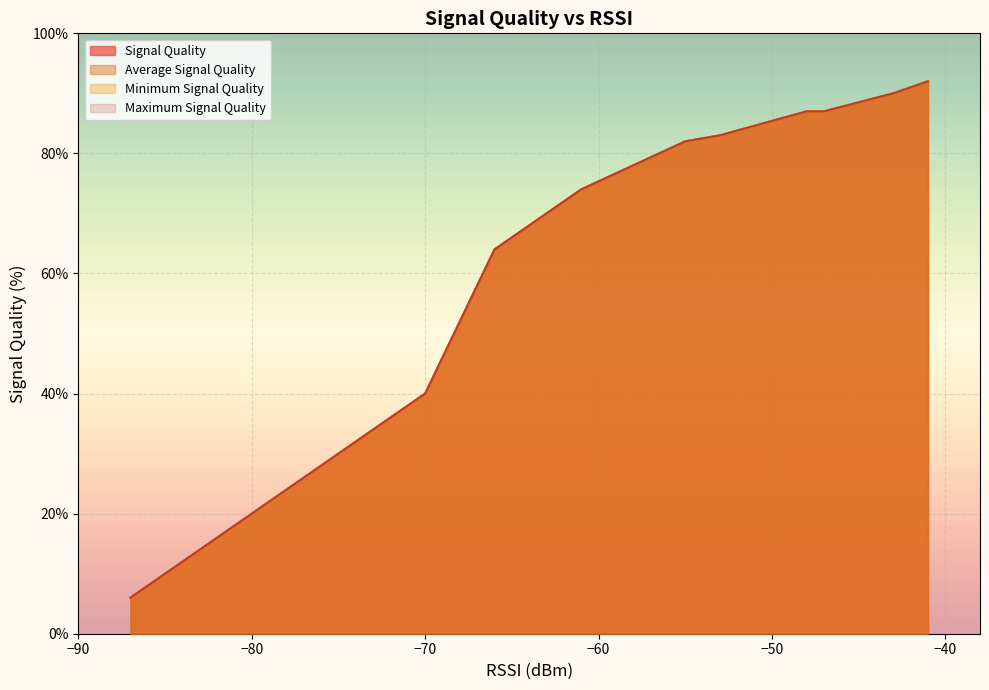

True or false: Average Signal Quality has a value of 133 at 19.

False